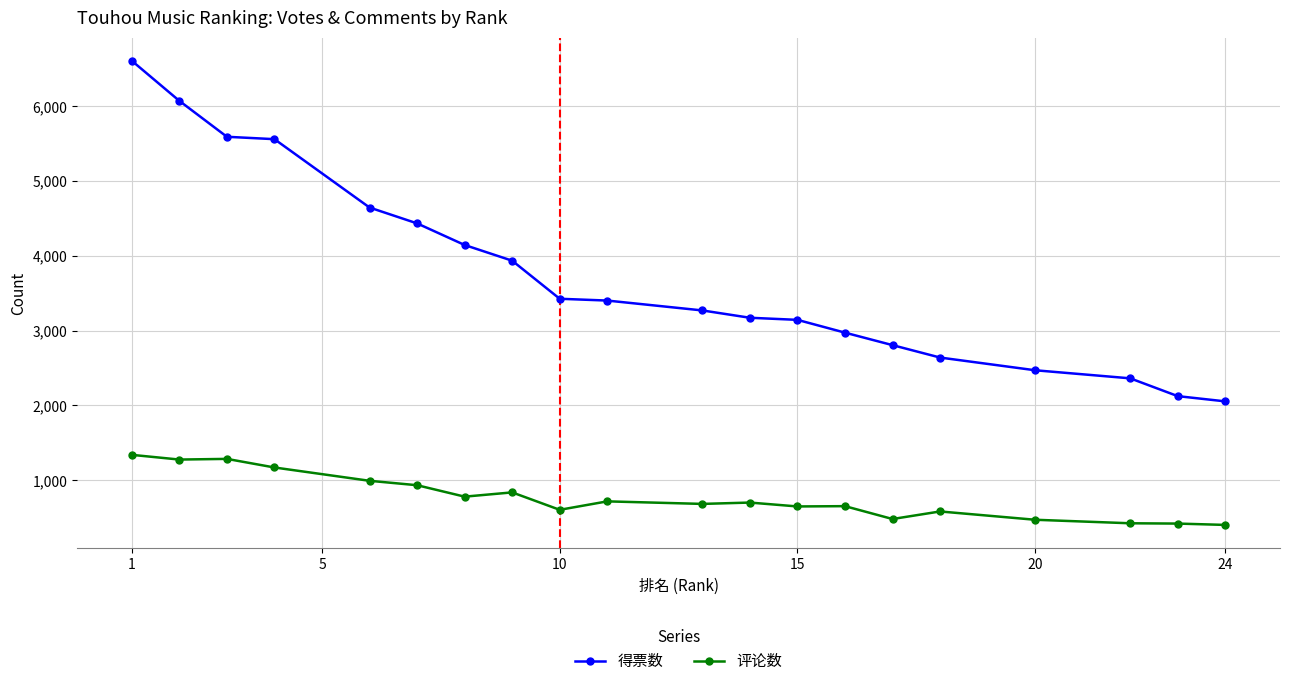

Count the number of data series in this chart.

2